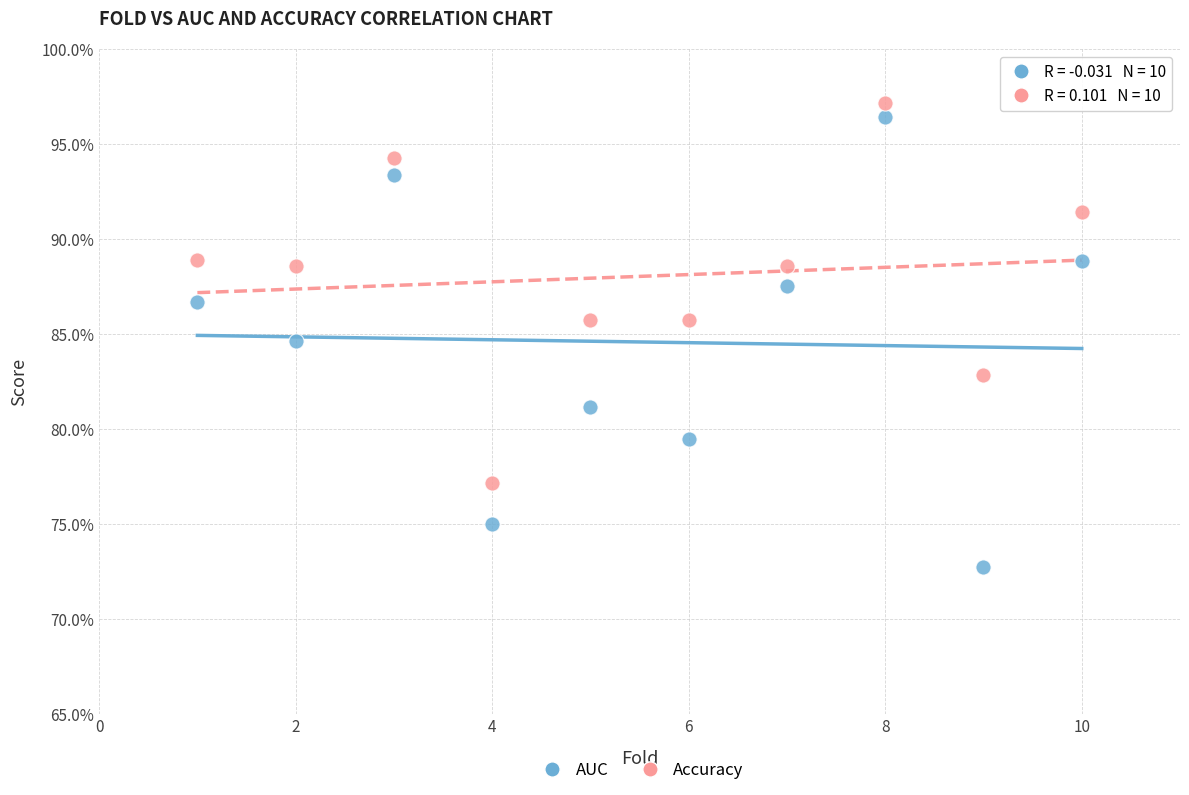

What are all the series names shown in the legend?

AUC, Accuracy